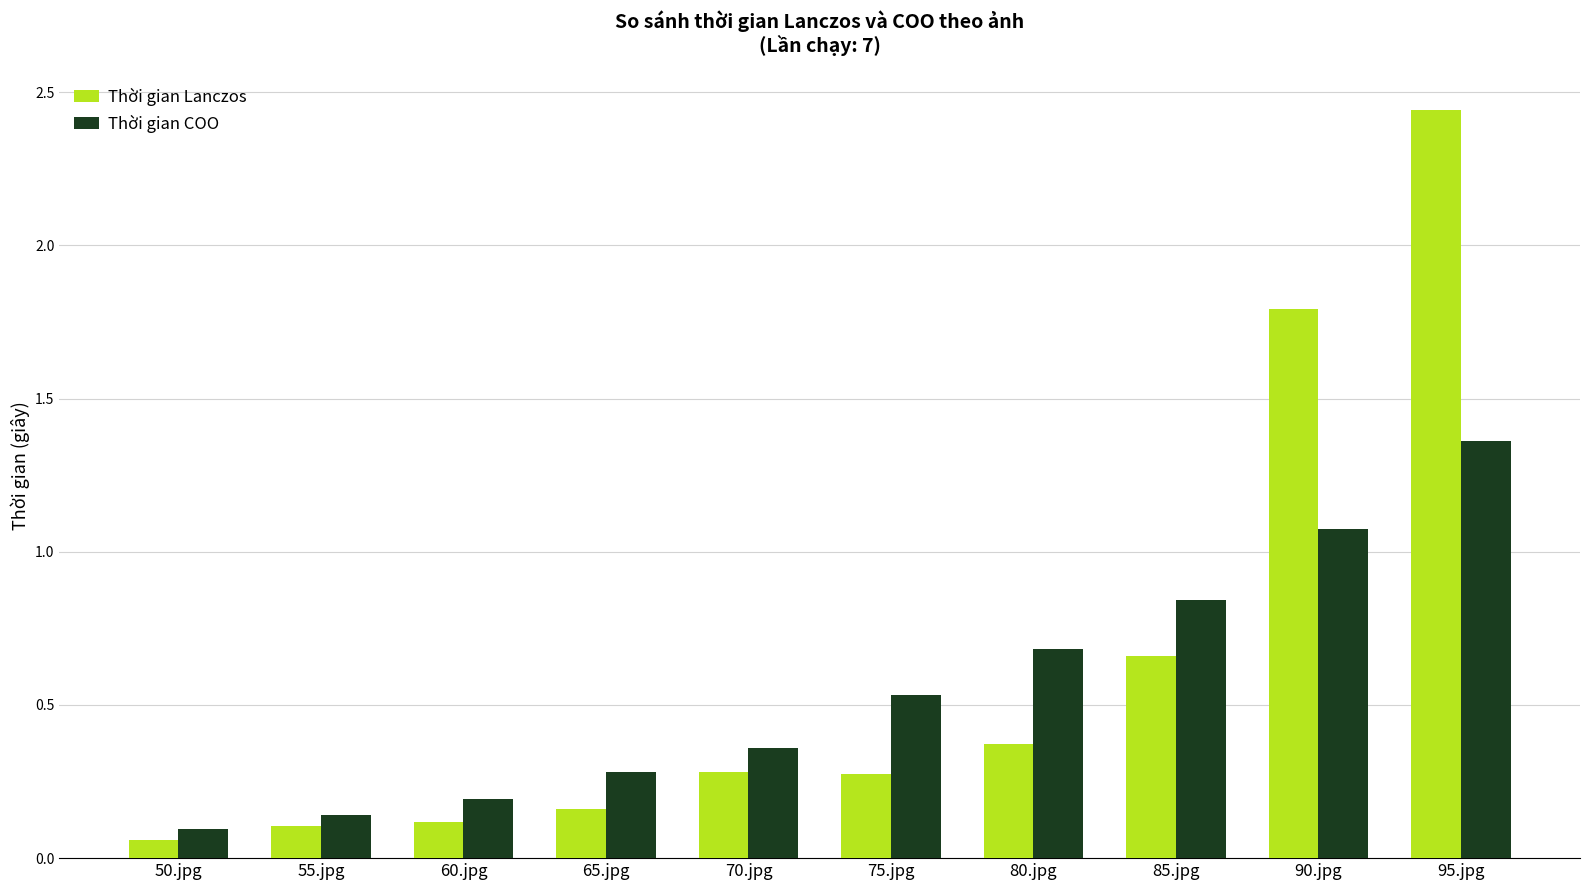

At which category does the chart reach its peak across all series?

95.jpg